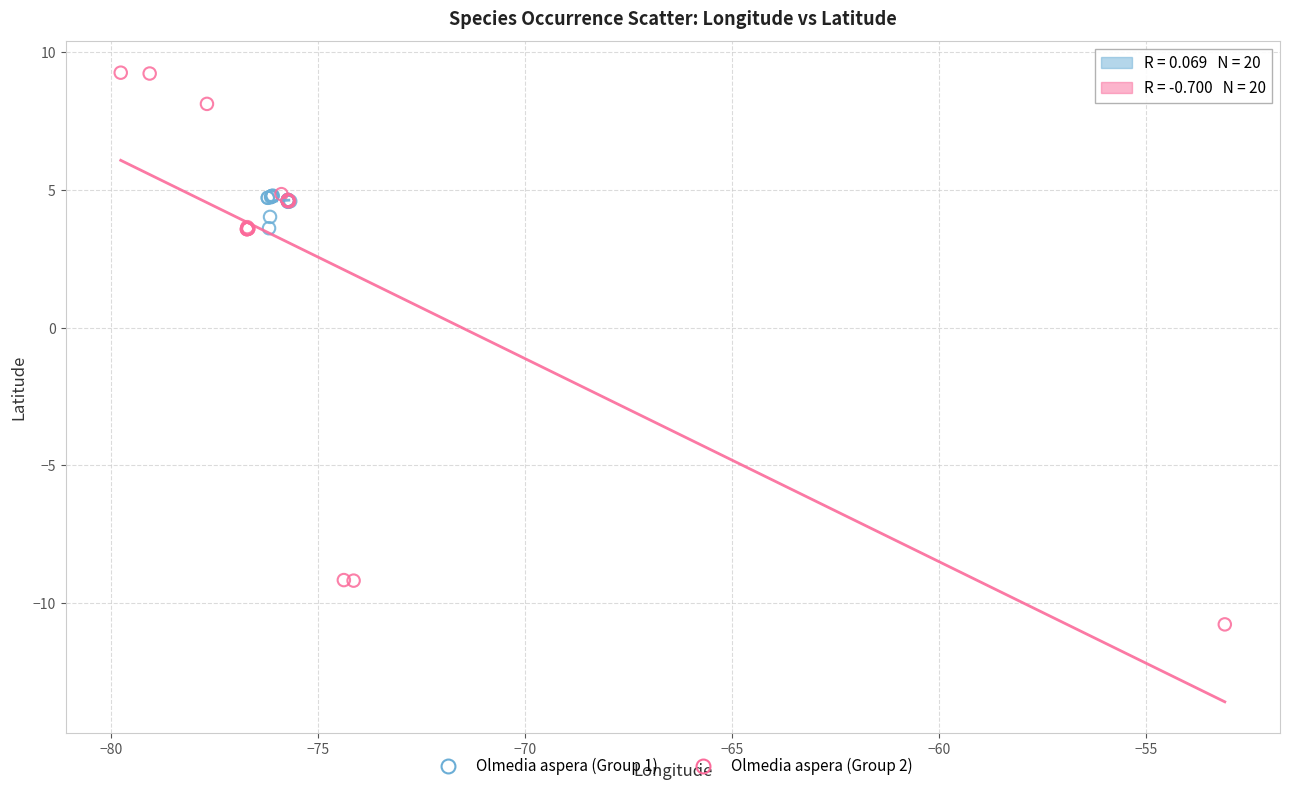

Which series reaches the maximum Y coordinate?

Olmedia aspera (Group 2)